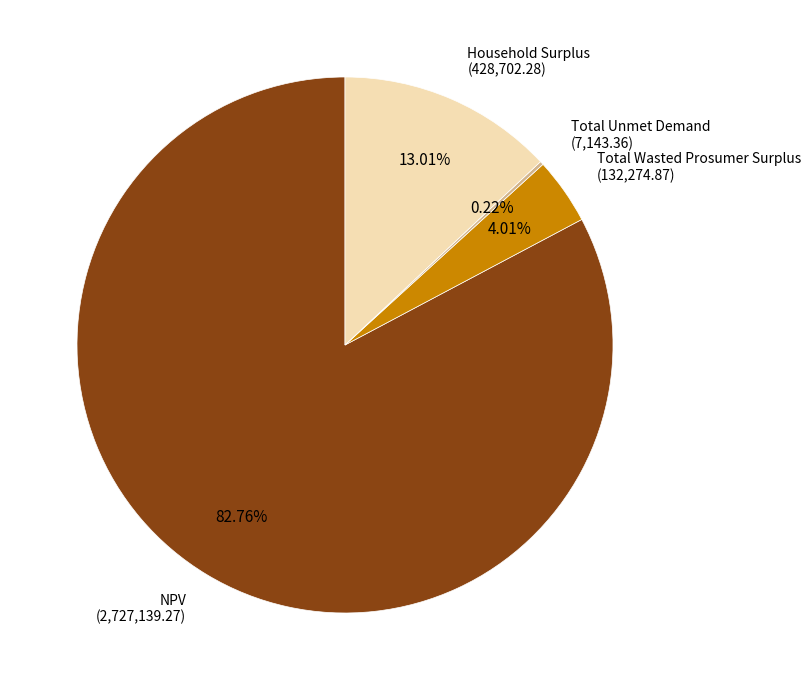

Is there a majority slice in this chart?

Yes